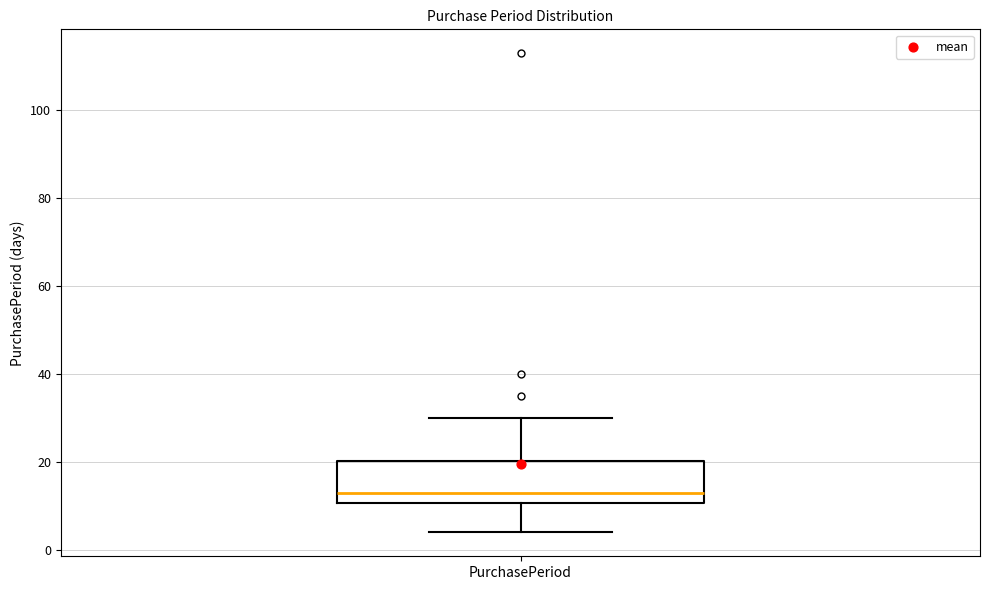

Where does the upper whisker of the box for PurchasePeriod end on the y-axis? The values are not printed on the chart, so give them approximately, as read against the axis.

30